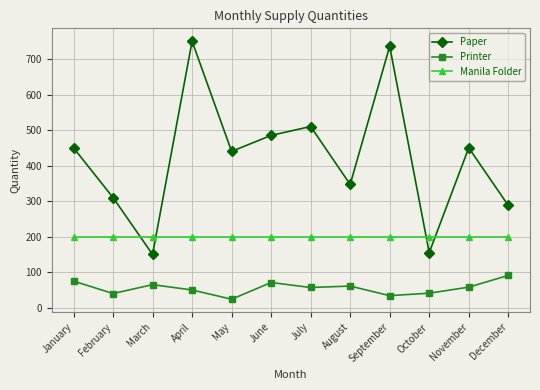

Does the chart have visible grid lines?

Yes